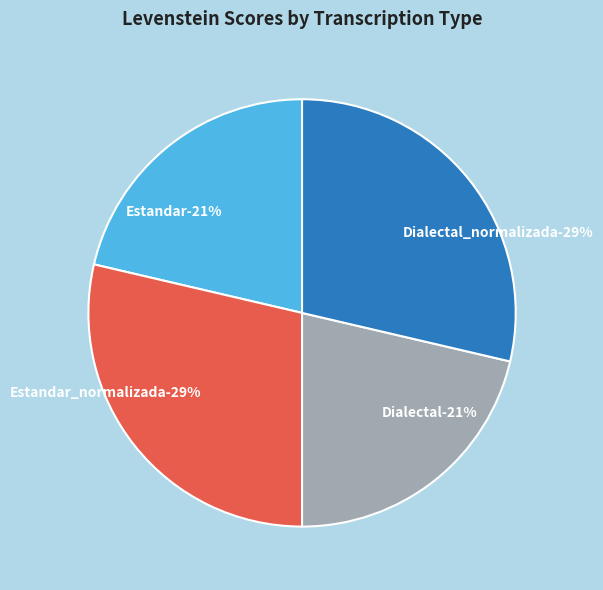

To the nearest percent, what percentage of the pie is Estandar_normalizada?

29%